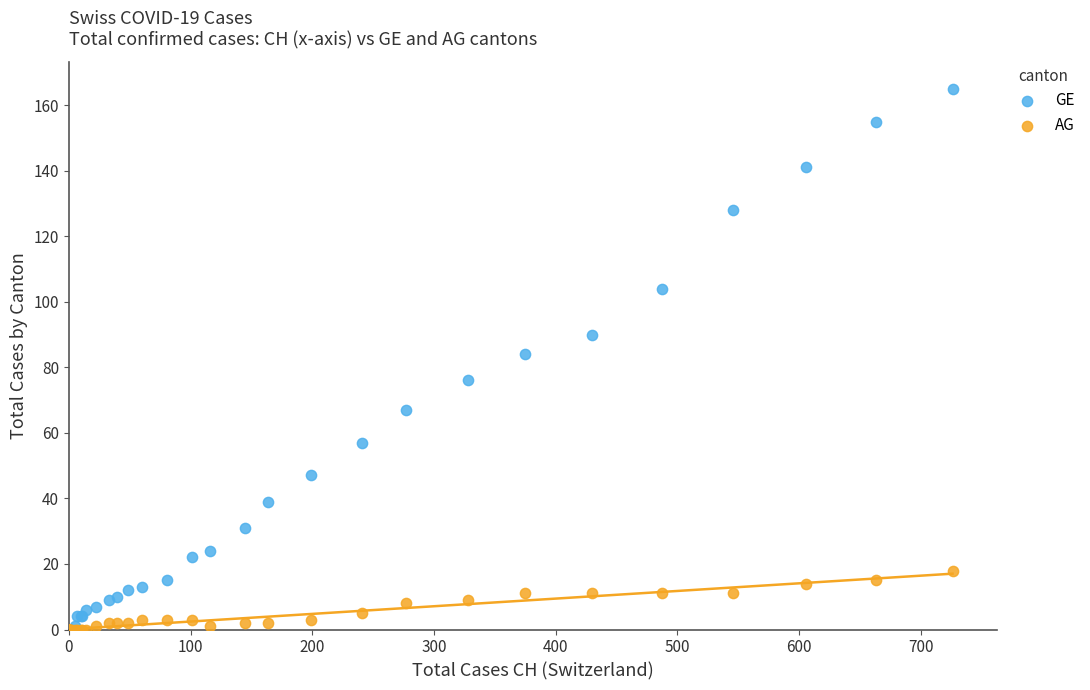

Across all series, what Y value is closest to 82?

84